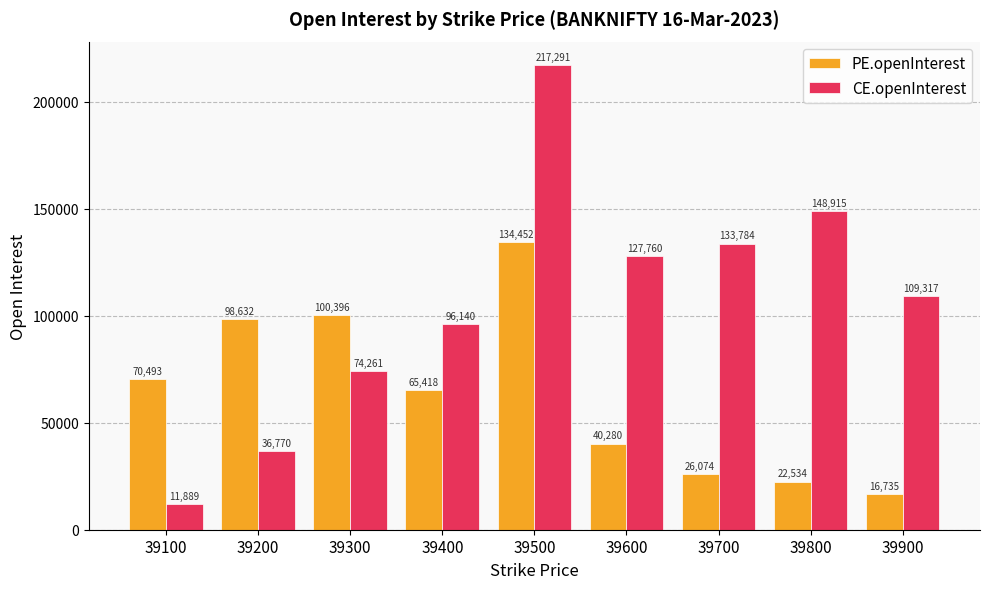

Is it true that CE.openInterest equals 11889 at 39100?

True